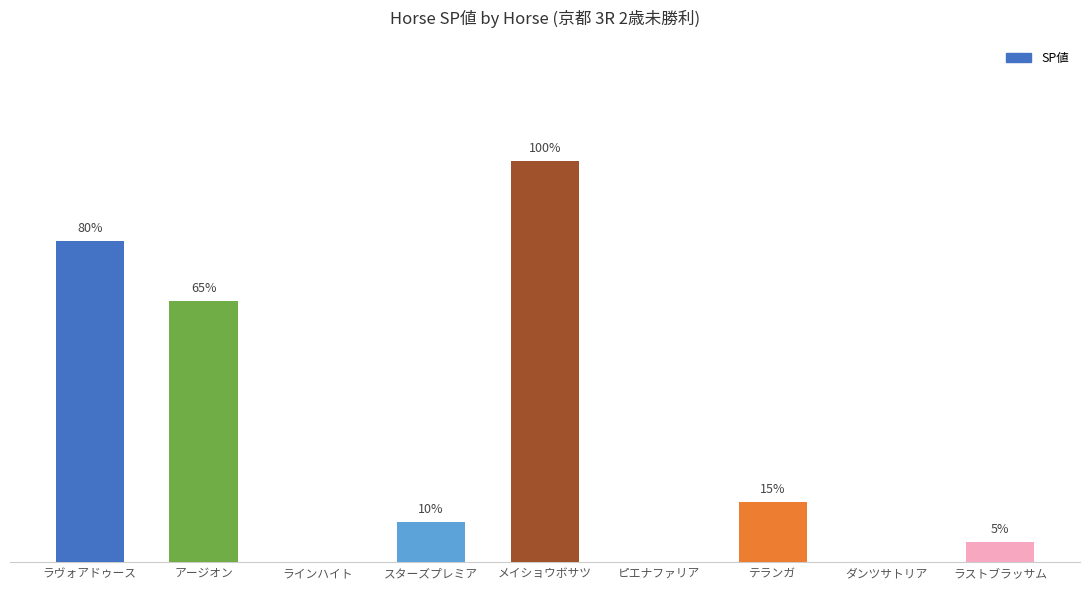

Where is the data nearest to the value 50?

アージオン